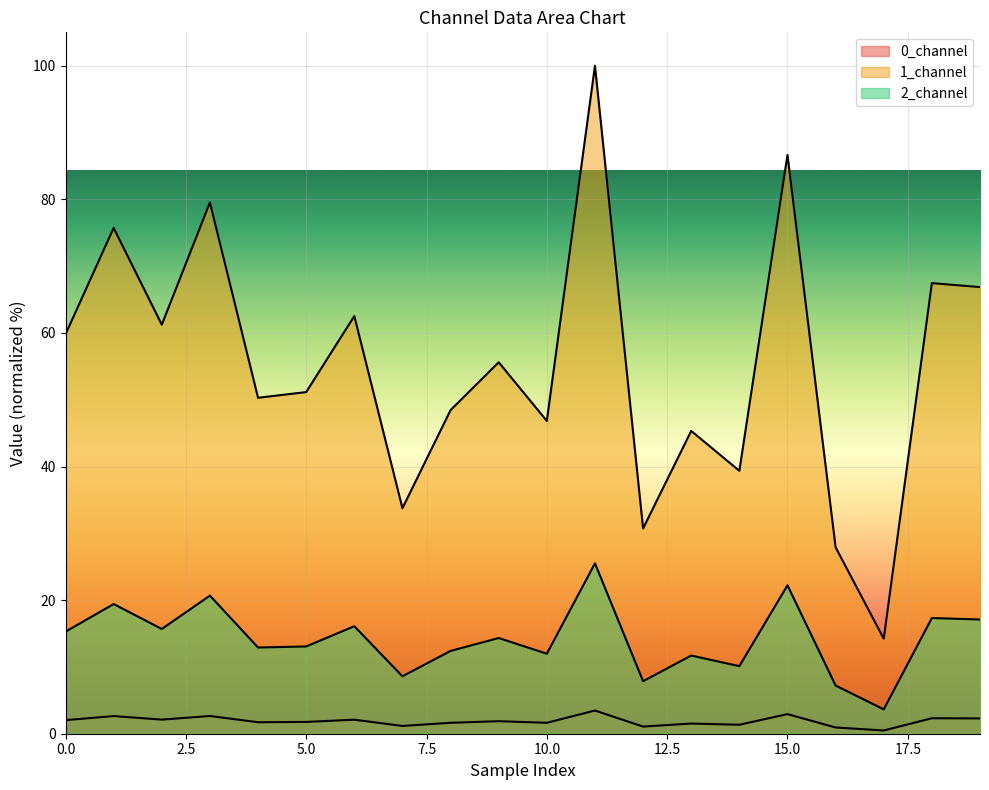

Is it true that 2_channel equals 12.9 at 4?

True